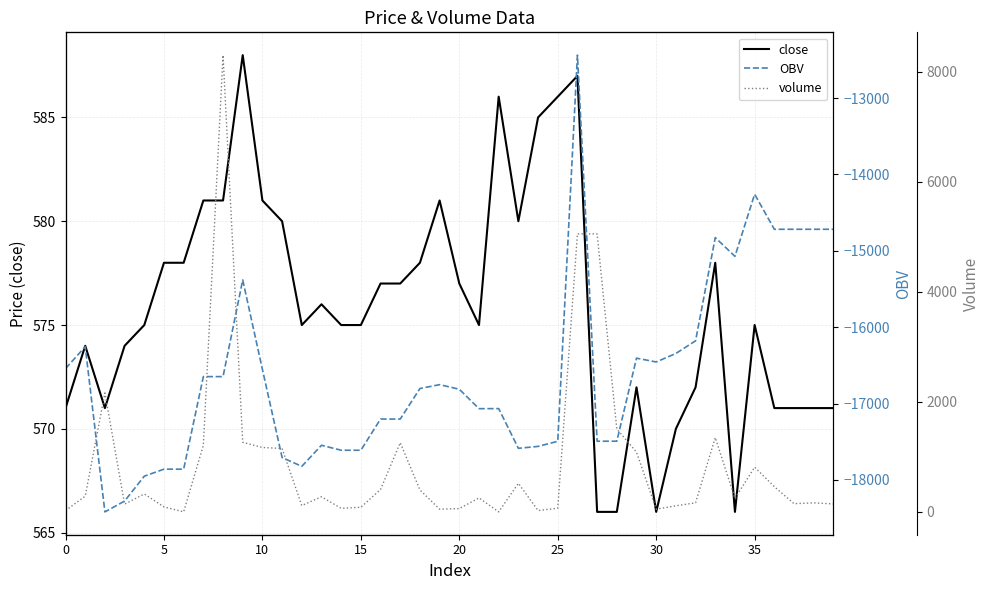

Reading left to right, extract all data points from this chart.

close: 571.0	574.0	571.0	574.0	575.0	578.0	578.0	581.0	581.0	588.0	581.0	580.0	575.0	576.0	575.0	575.0	577.0	577.0	578.0	581.0	577.0	575.0	586.0	580.0	585.0	586.0	587.0	566.0	566.0	572.0	566.0	570.0	572.0	578.0	566.0	575.0	571.0	571.0	571.0	571.0
OBV: -16541.1	-16254.8	-18418.1	-18276.5	-17950.5	-17858.8	-17858.8	-16646.8	-16646.8	-15380.8	-16552.4	-17706.3	-17821.9	-17545.9	-17610.9	-17610.9	-17202.6	-17202.6	-16802.6	-16752.0	-16812.0	-17066.6	-17065.6	-17585.6	-17560.6	-17493.6	-12437.4	-17492.6	-17492.6	-16404.9	-16454.9	-16343.8	-16177.8	-14826.1	-15071.9	-14258.1	-14717.4	-14717.4	-14717.4	-14717.4
volume: 25.0	286.3	2163.3	141.6	326.1	91.7	0.7	1212.0	8305.0	1266.0	1171.7	1153.9	115.6	276.0	65.0	85.1	408.3	1259.1	400.0	50.5	60.0	254.6	1.0	520.0	25.0	67.1	5056.1	5055.1	1508.7	1087.6	50.0	111.1	166.0	1351.7	245.8	813.8	459.2	150.0	165.0	145.0